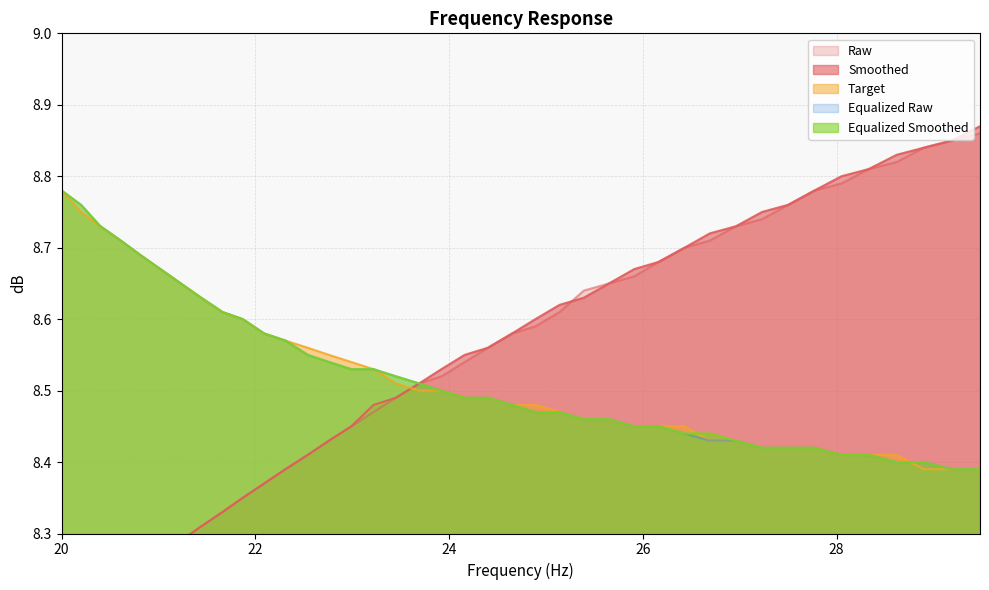

How many lines are shown in the chart?

5